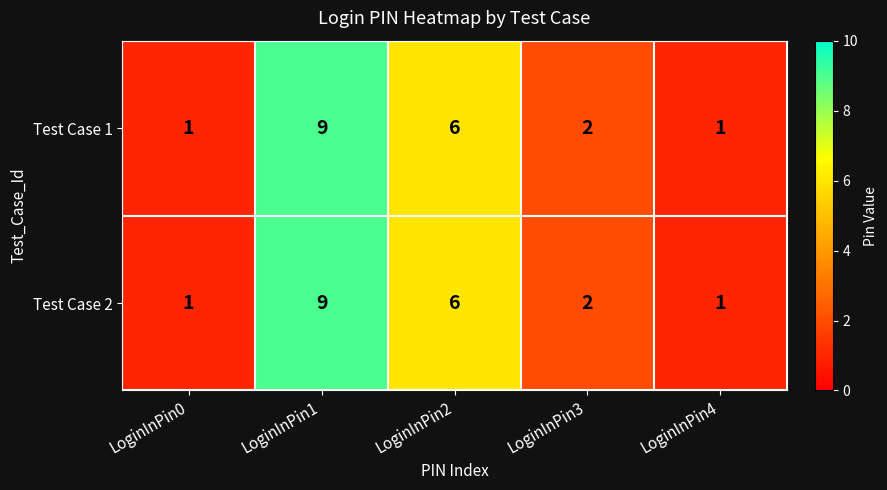

What is the average value of the Test Case 2 series?

4